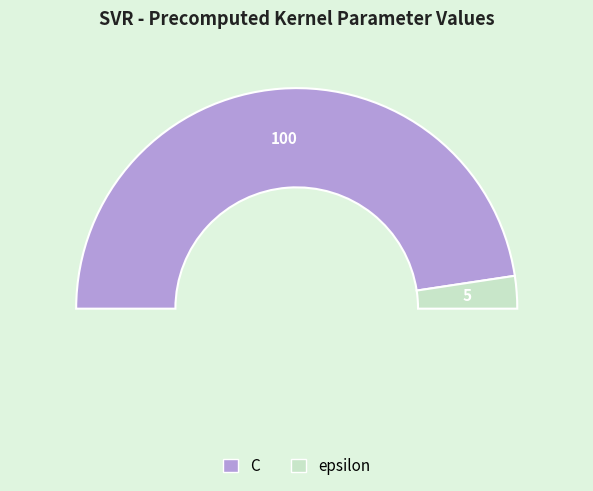

To the nearest percent, what percentage of the pie is C?

95%